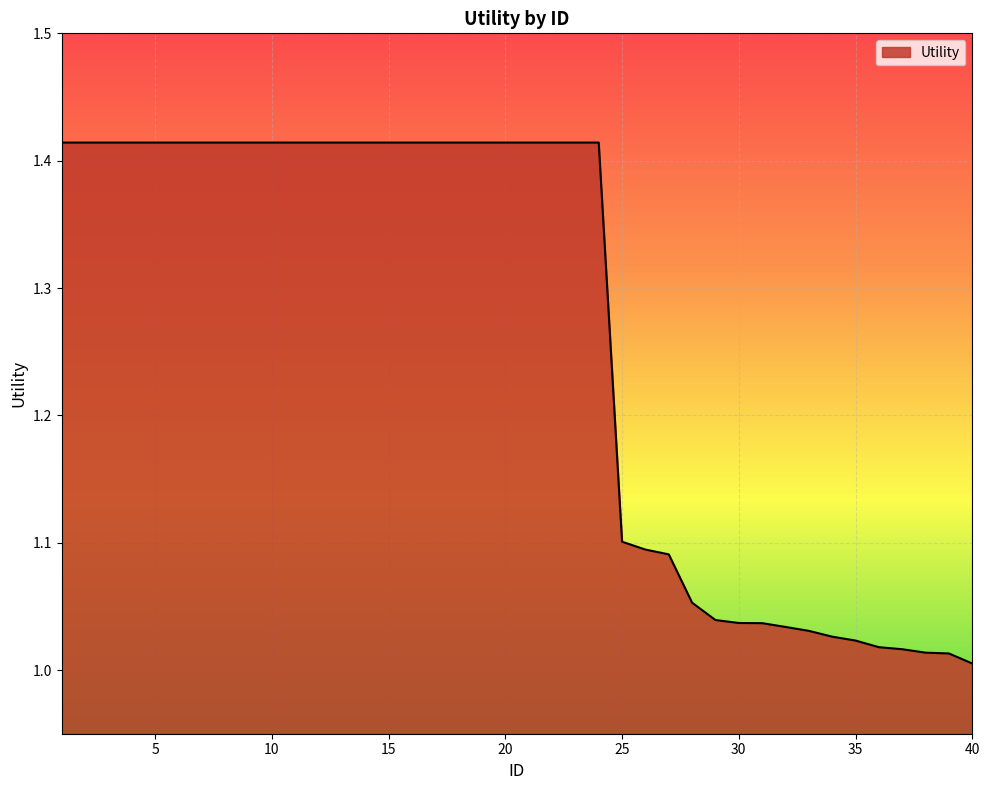

What is the difference between the maximum and minimum values?

0.4